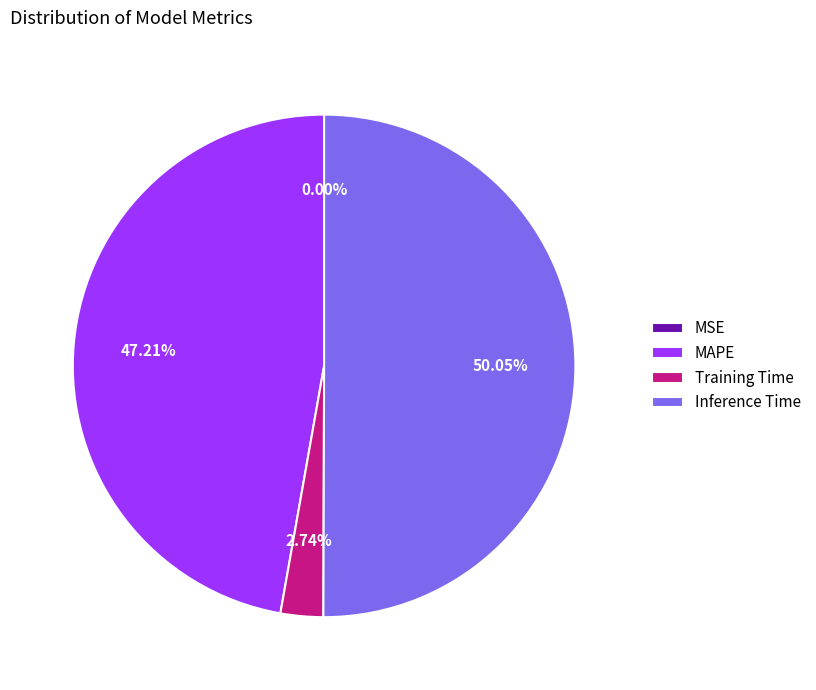

The Training Time slice represents 3% of the pie. True or false?

True